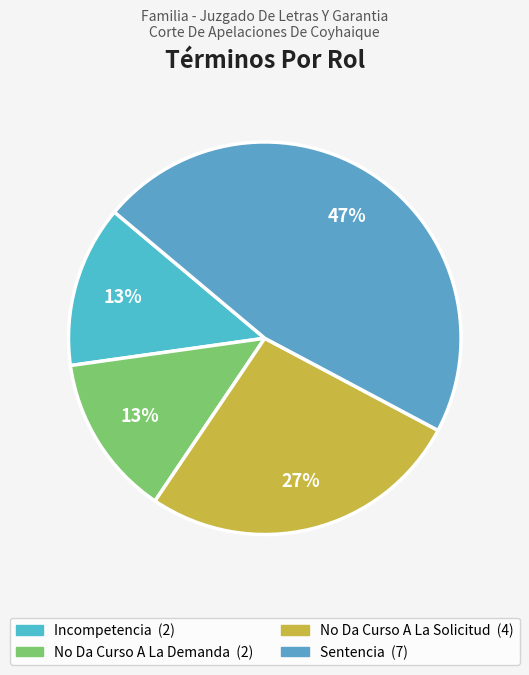

How many slices are in this pie chart?

4